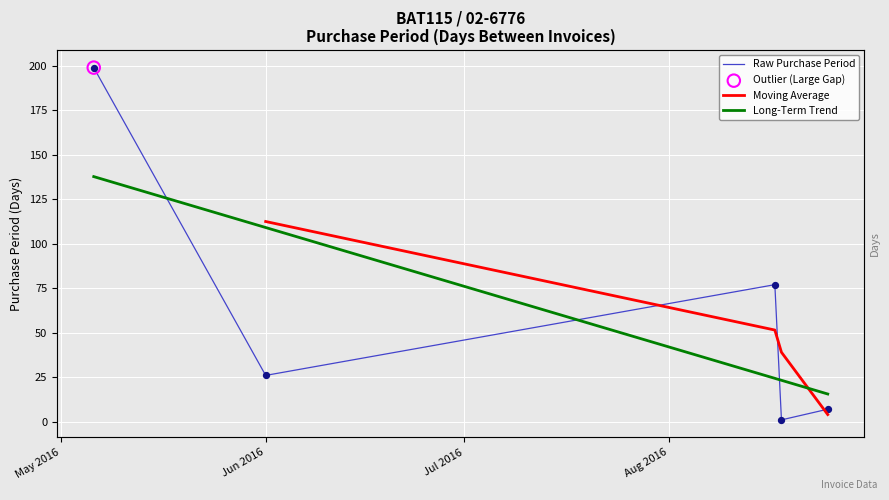

Between 2016-05-06 and 2016-06-01, which is larger?

2016-05-06